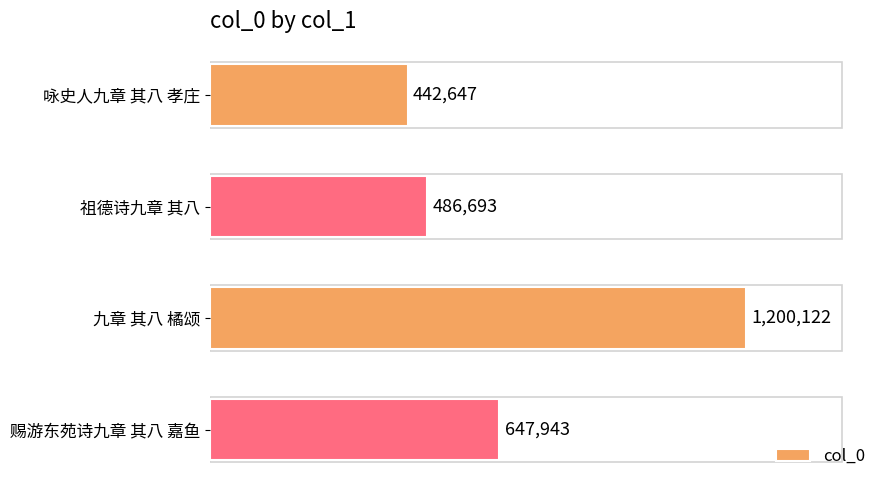

At which label is the value closest to 821384?

赐游东苑诗九章 其八 嘉鱼